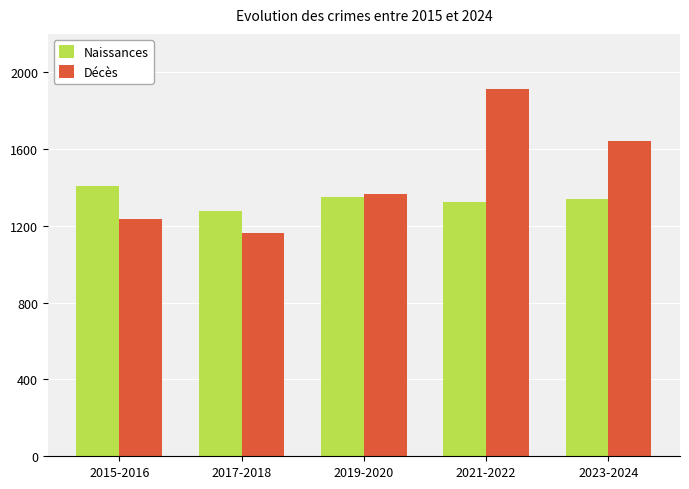

What is the difference between the highest and lowest values at 2017-2018?

118